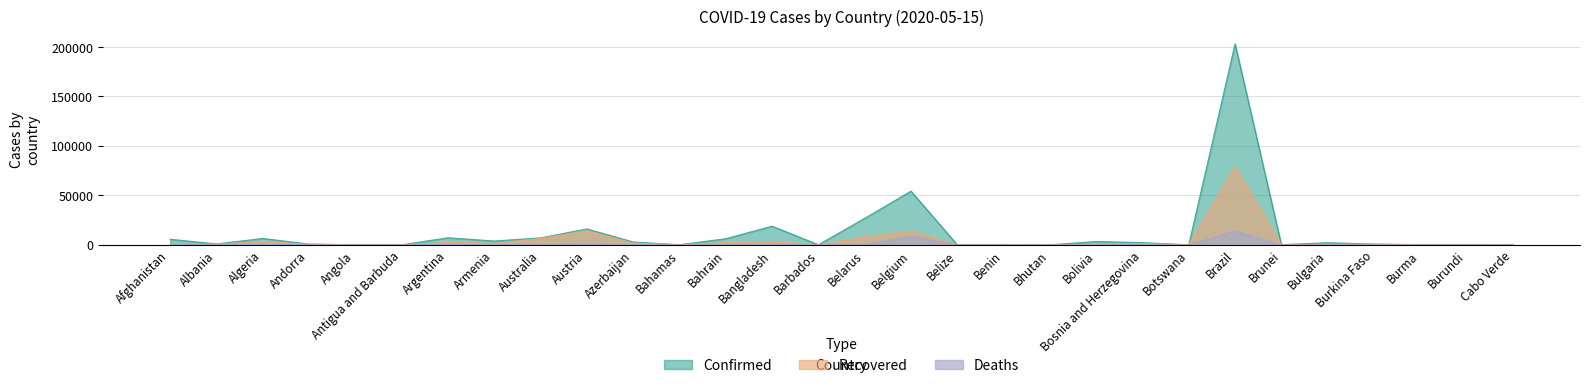

Rank the categories by Confirmed value from lowest to highest.

Burundi, Belize, Bhutan, Botswana, Antigua and Barbuda, Angola, Barbados, Bahamas, Brunei, Burma, Cabo Verde, Benin, Andorra, Burkina Faso, Albania, Bulgaria, Bosnia and Herzegovina, Azerbaijan, Bolivia, Armenia, Afghanistan, Bahrain, Algeria, Australia, Argentina, Austria, Bangladesh, Belarus, Belgium, Brazil